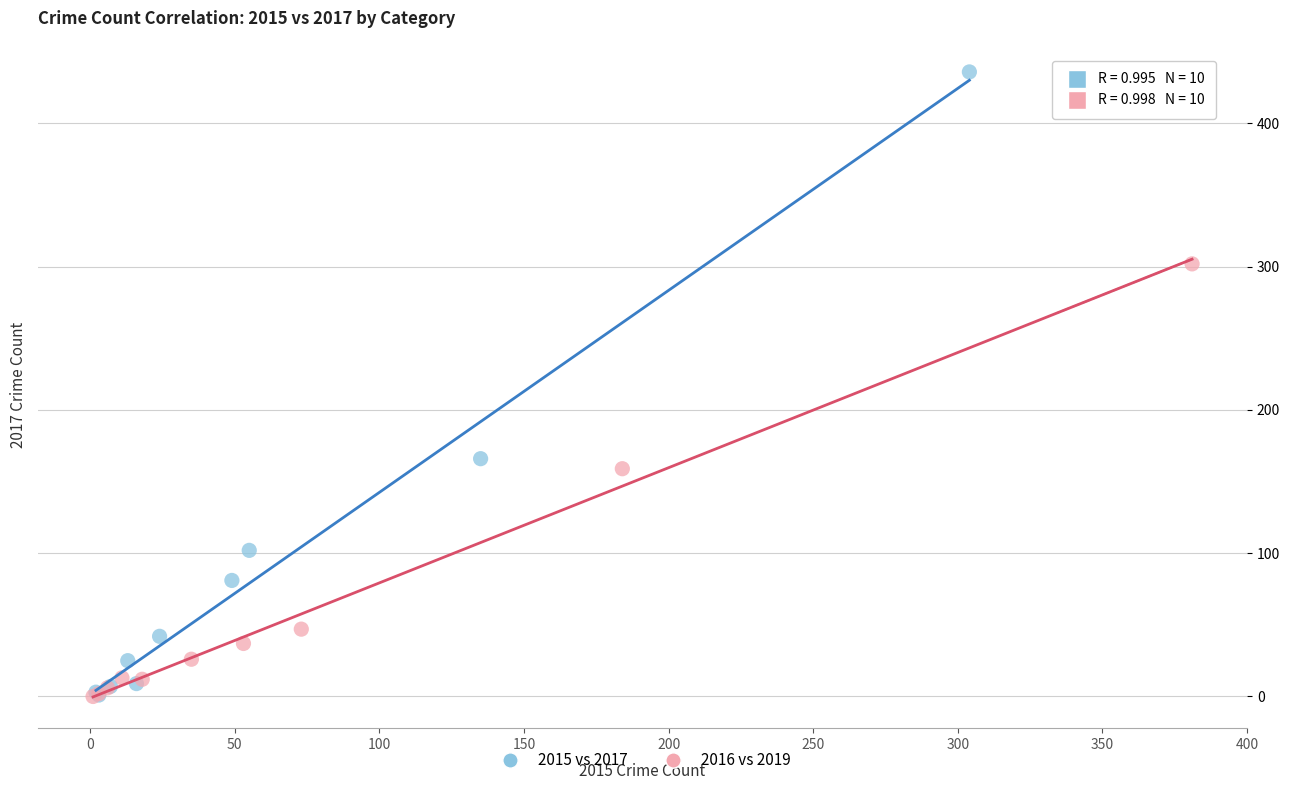

Which series reaches the maximum Y coordinate?

2015 vs 2017